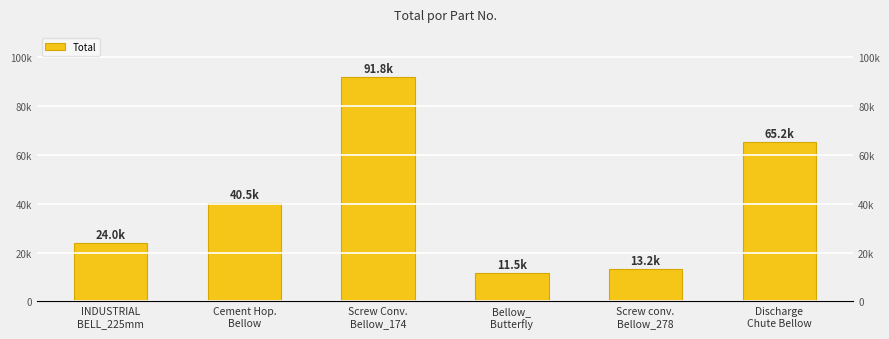

Which label corresponds to the smallest value in the chart?

Bellow_
Butterfly